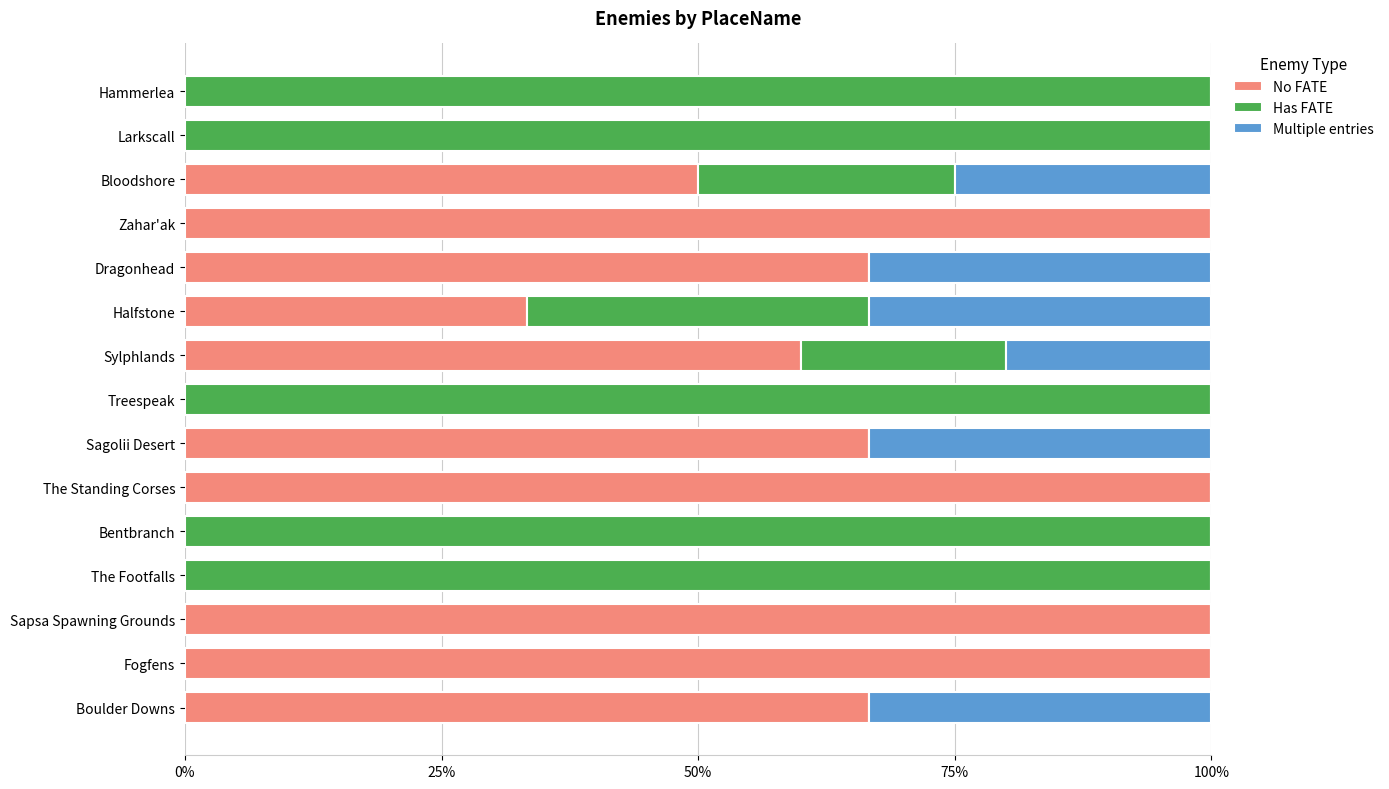

What is the total value across all series at Sapsa Spawning Grounds?

100.0